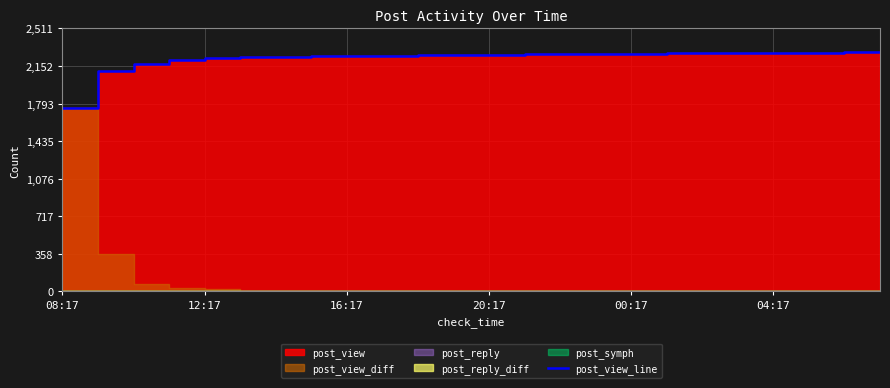

True or false: the data has more than 1 interior local peaks.

False